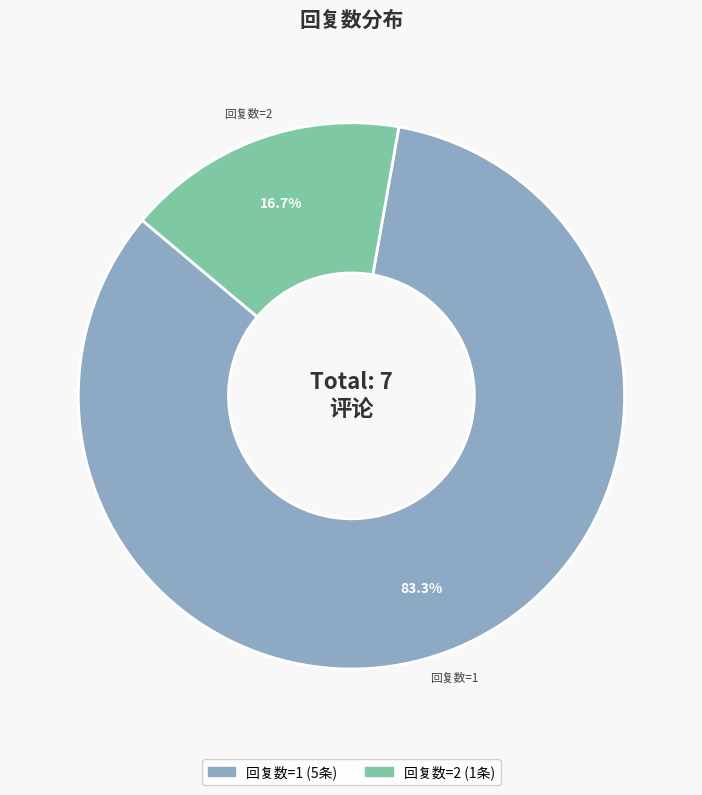

Is there a majority slice in this chart?

Yes